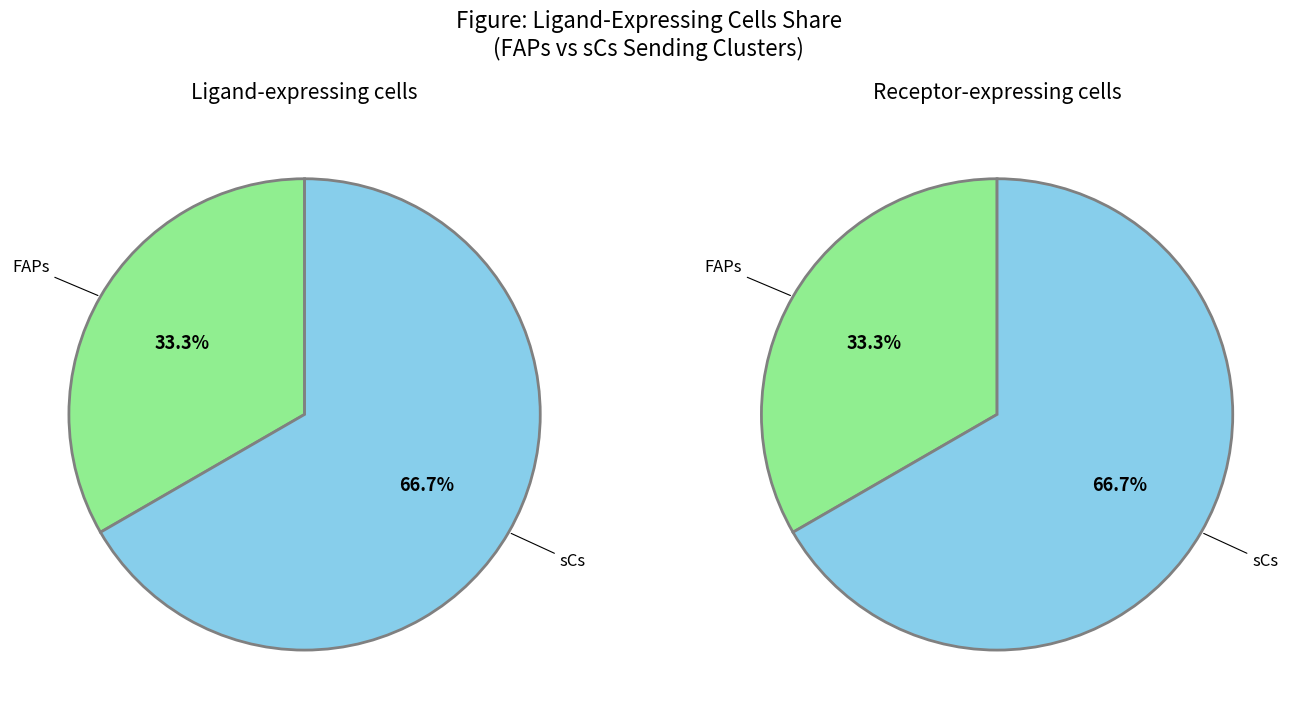

Count the number of slices in the pie.

2